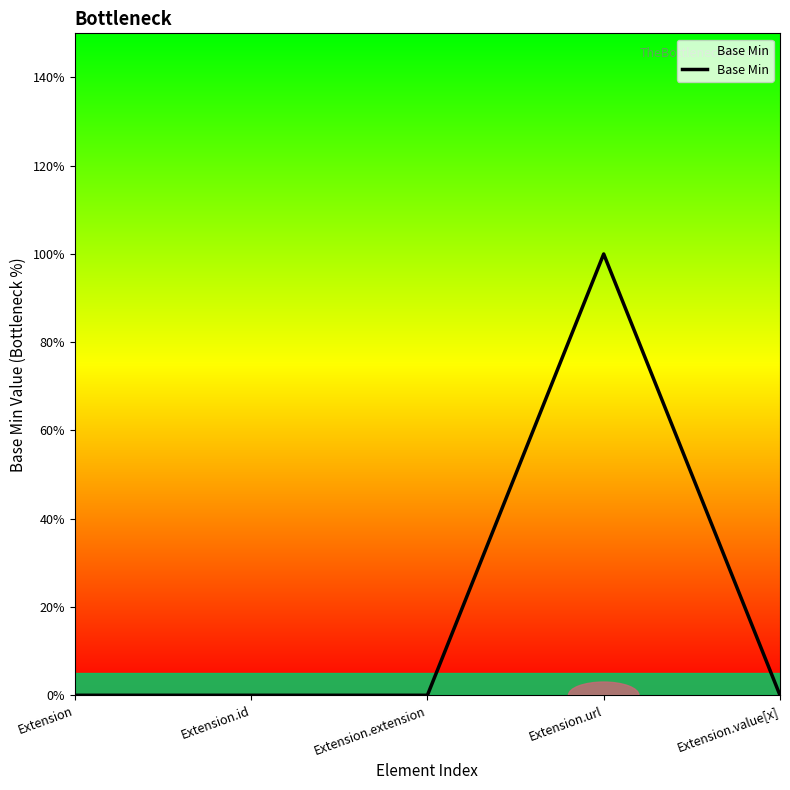

Does the chart have visible grid lines?

No